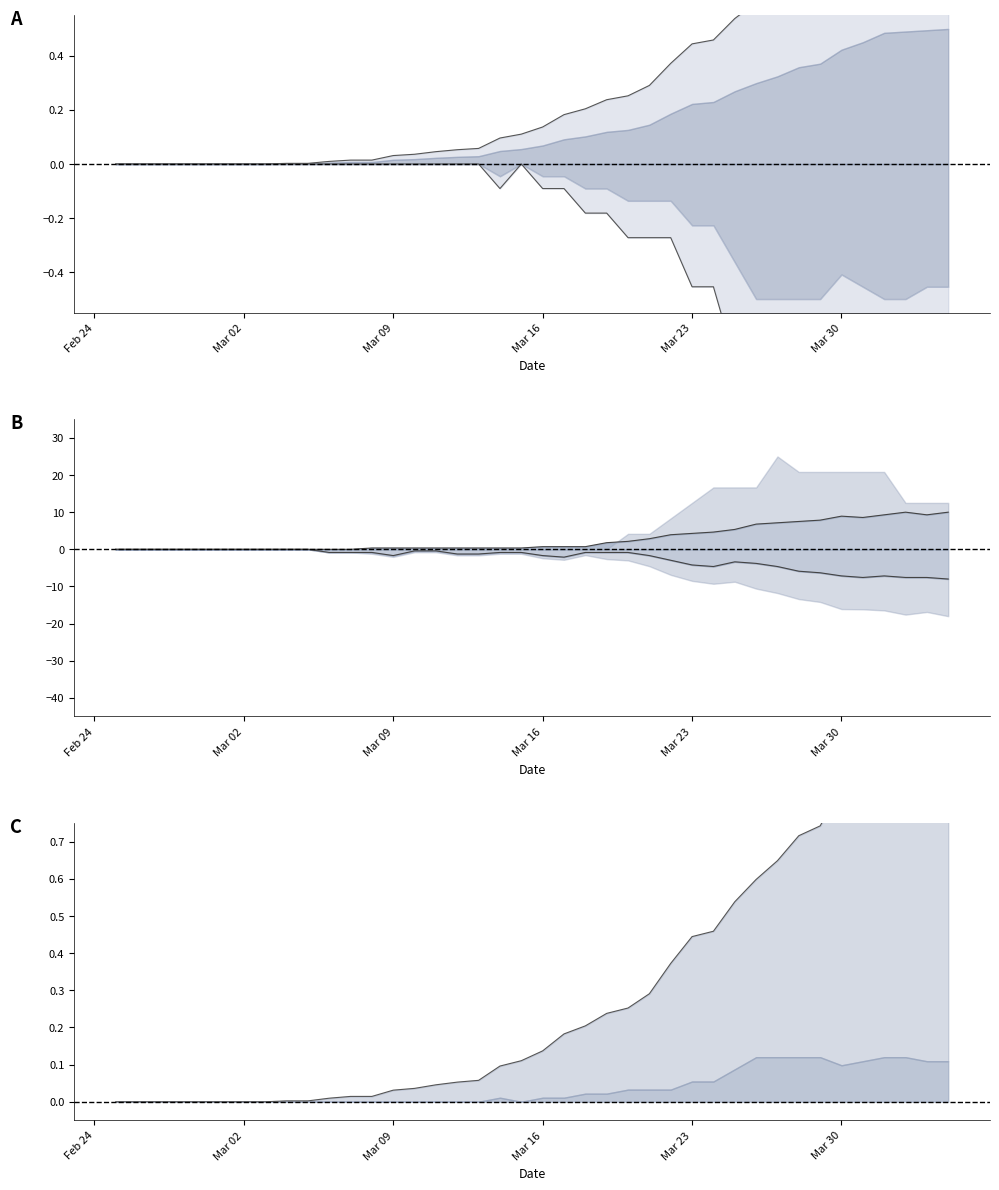

True or false: BL has more than 0 interior local peaks.

True